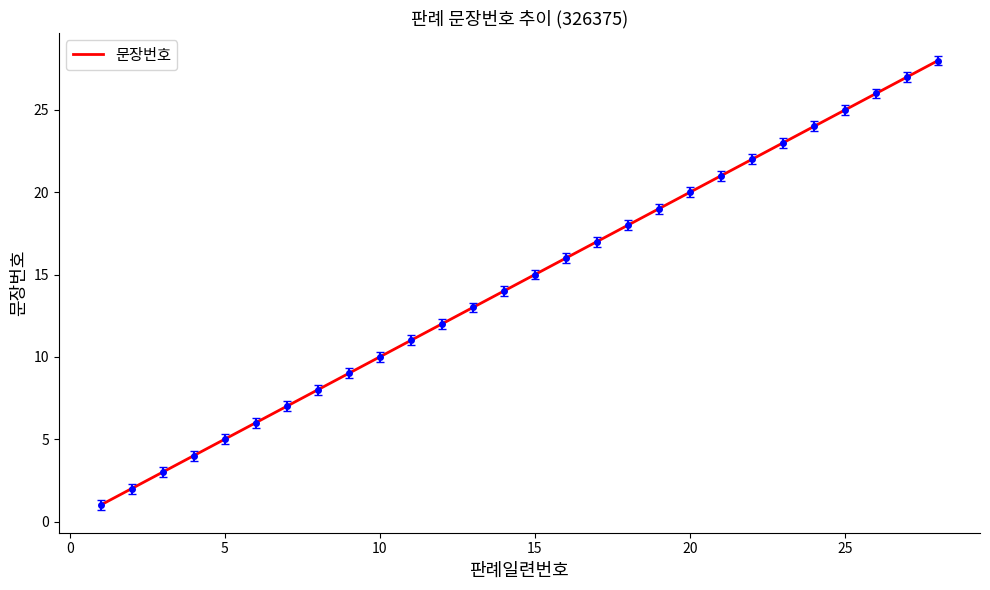

What is the maximum value shown in the chart?

28